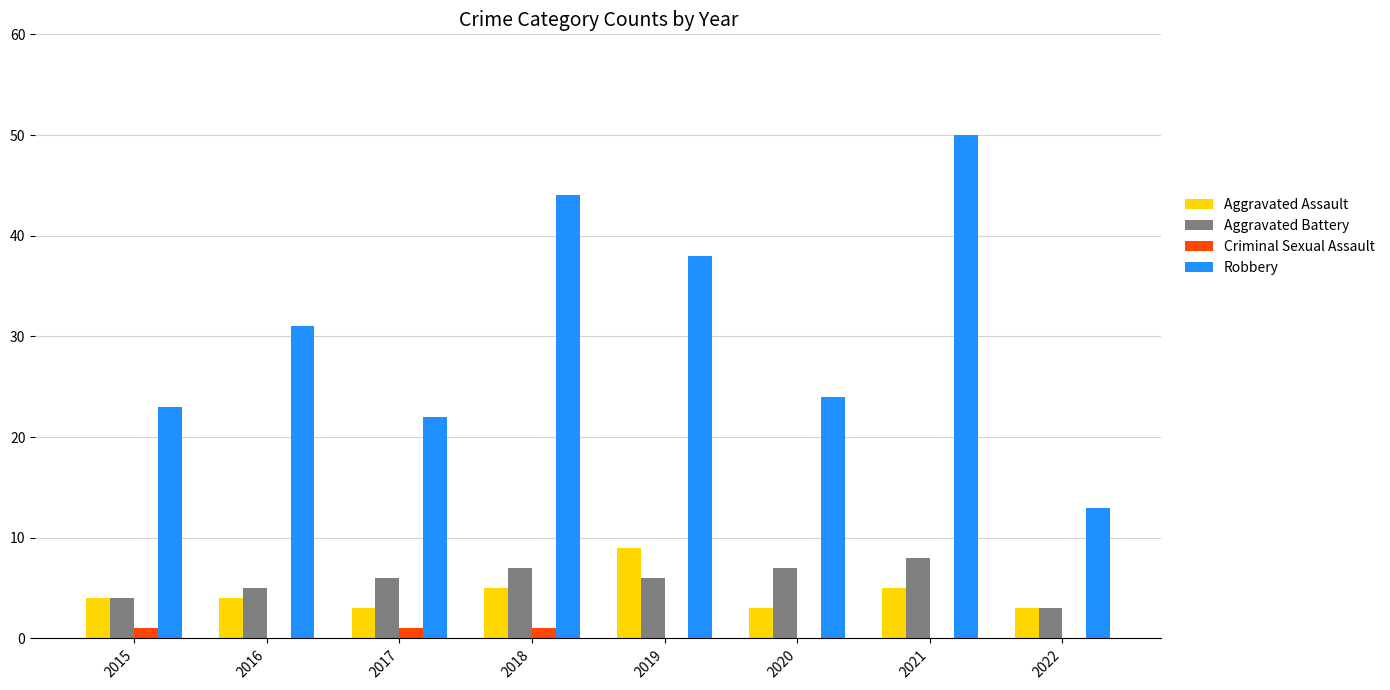

What is the maximum value for Aggravated Battery?

8